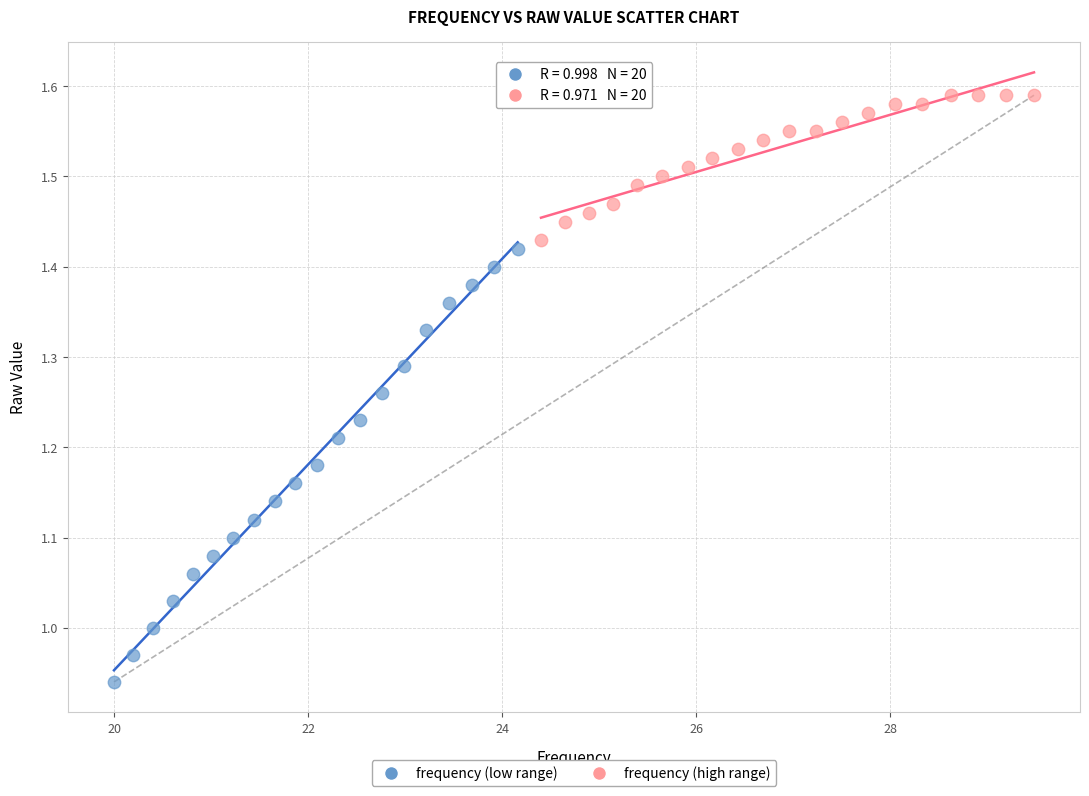

Which series has the largest Y range (max minus min)?

frequency (low range)